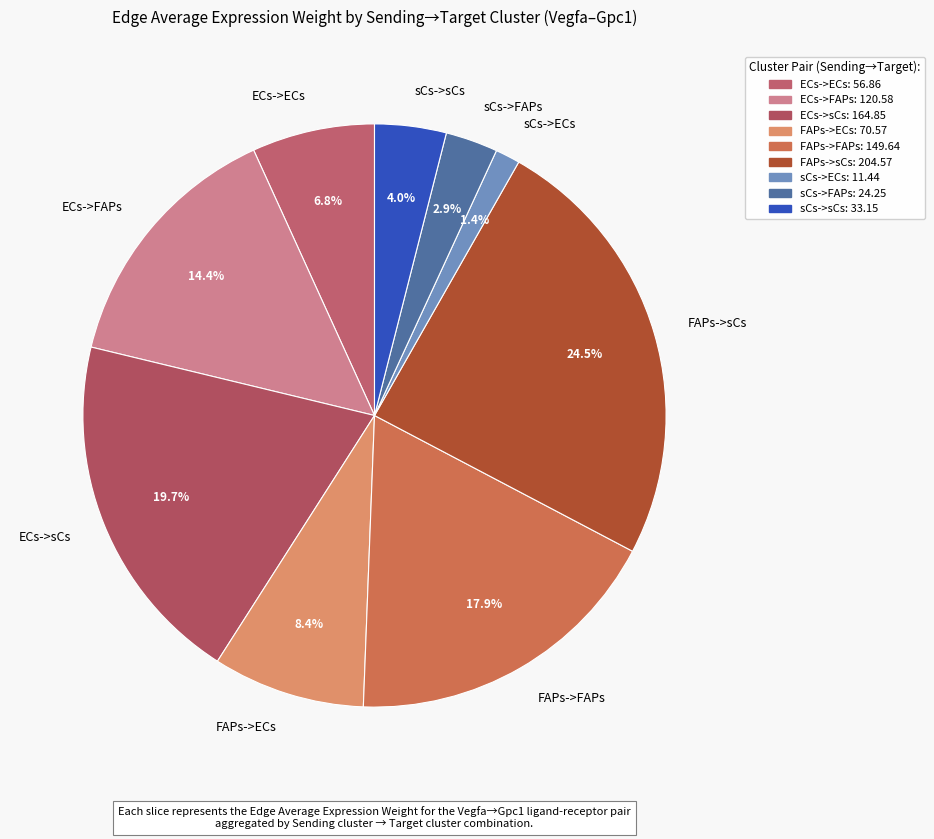

Which has a higher value, FAPs->ECs or sCs->FAPs?

FAPs->ECs